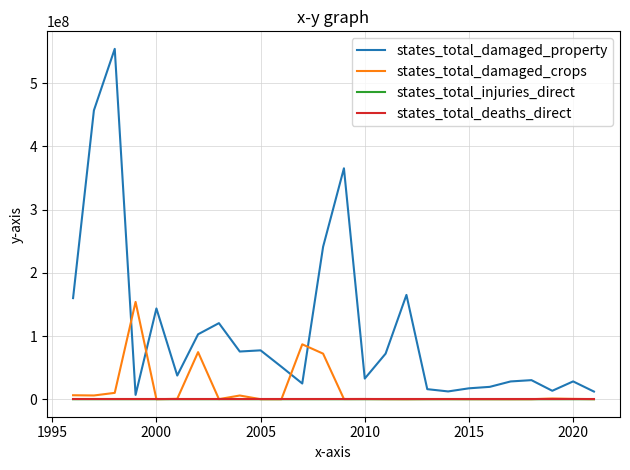

What is the maximum value shown in the chart?

554519000